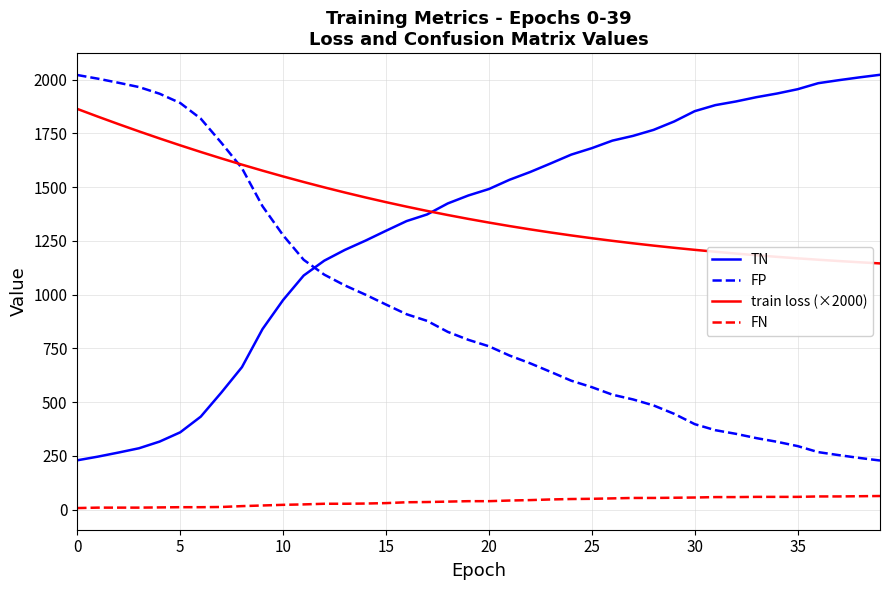

True or false: FN and FP intersect in this chart.

False